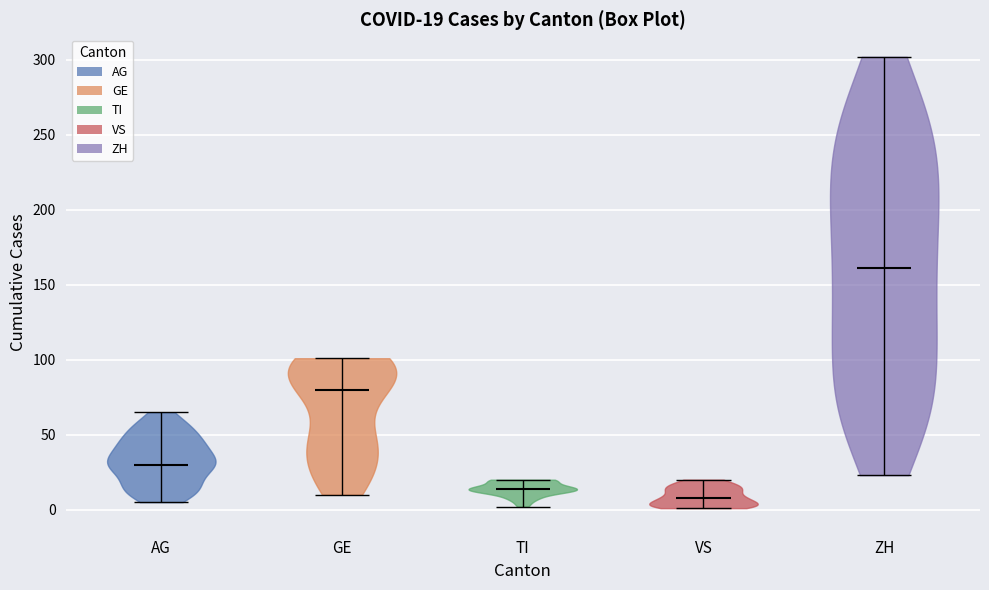

Which violin has the highest median line?

ZH